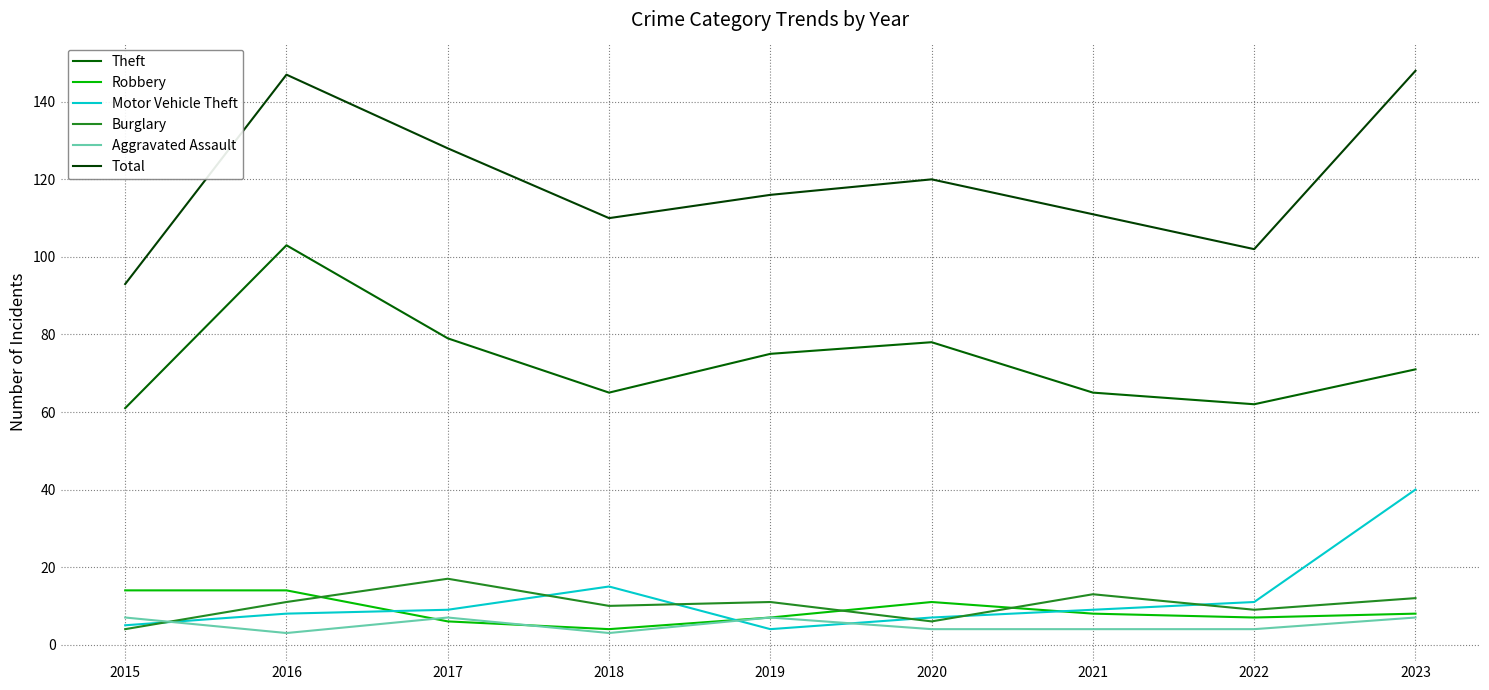

Which series has the widest spread of values?

Total